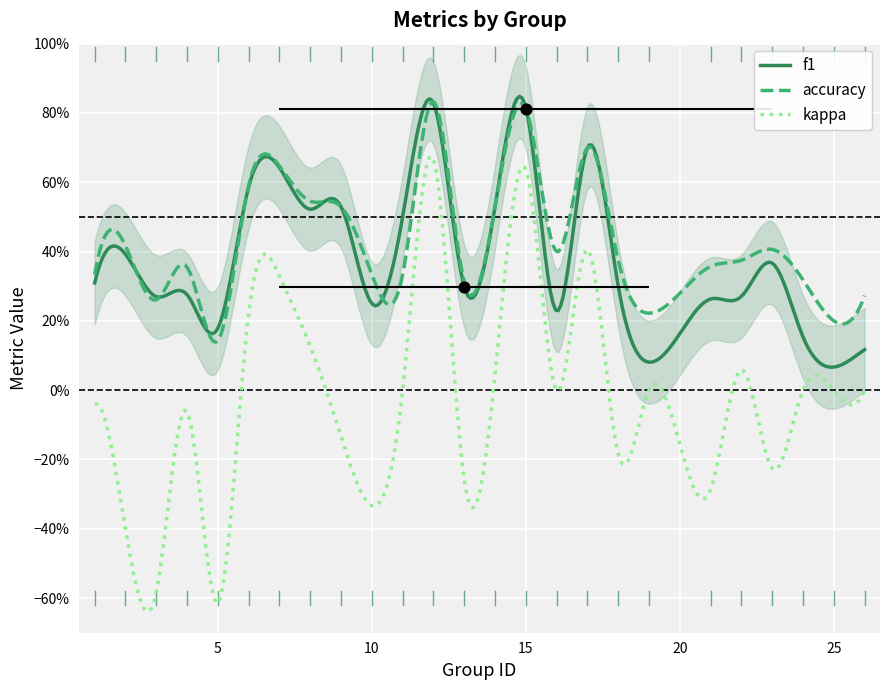

Which series reaches the minimum Y coordinate?

kappa